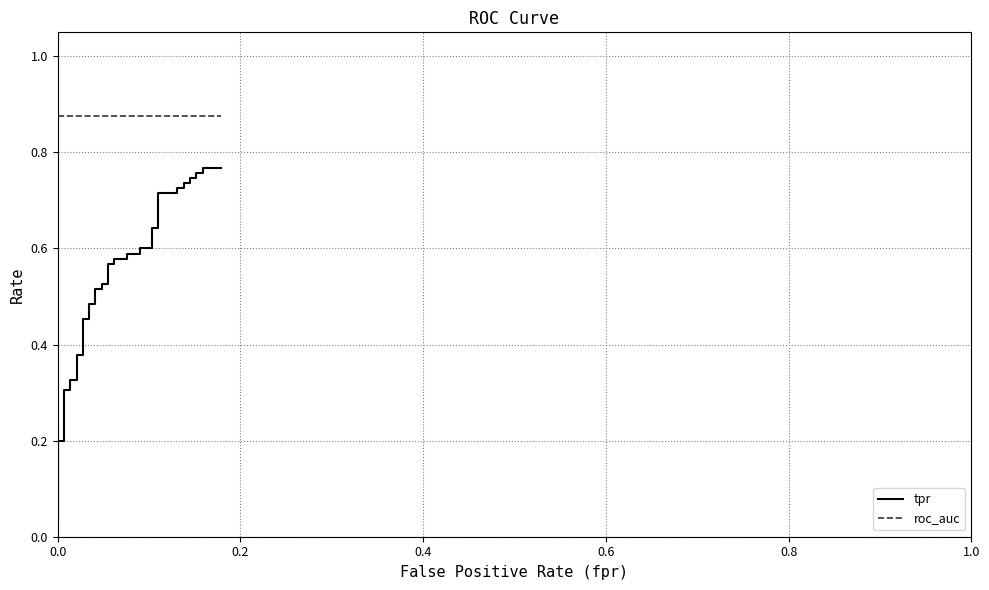

What are all the series names shown in the legend?

tpr, roc_auc